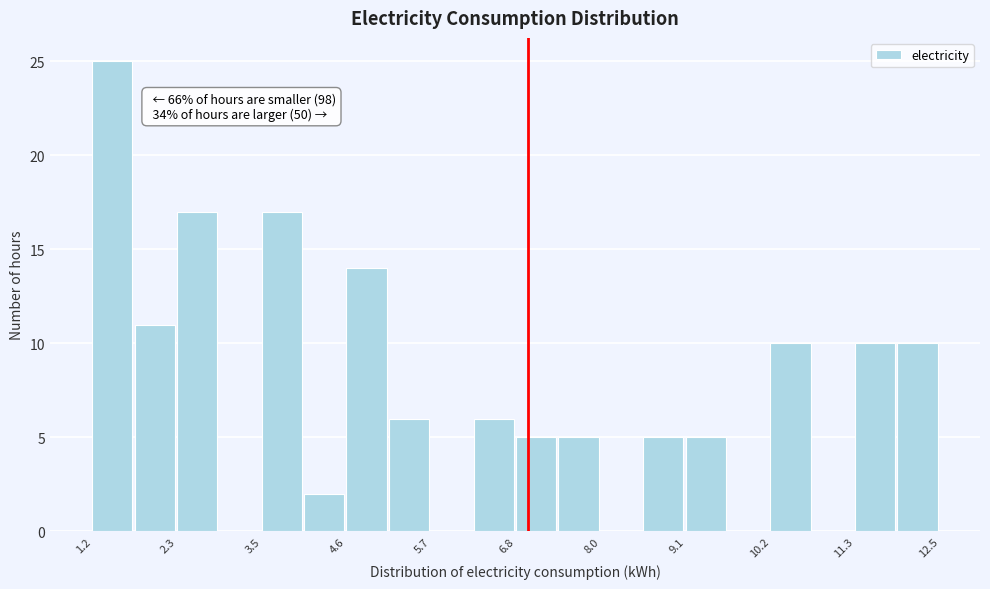

Around what value on the x-axis is the tallest bar? Give the approximate position of its centre, as read against the axis.

1.4